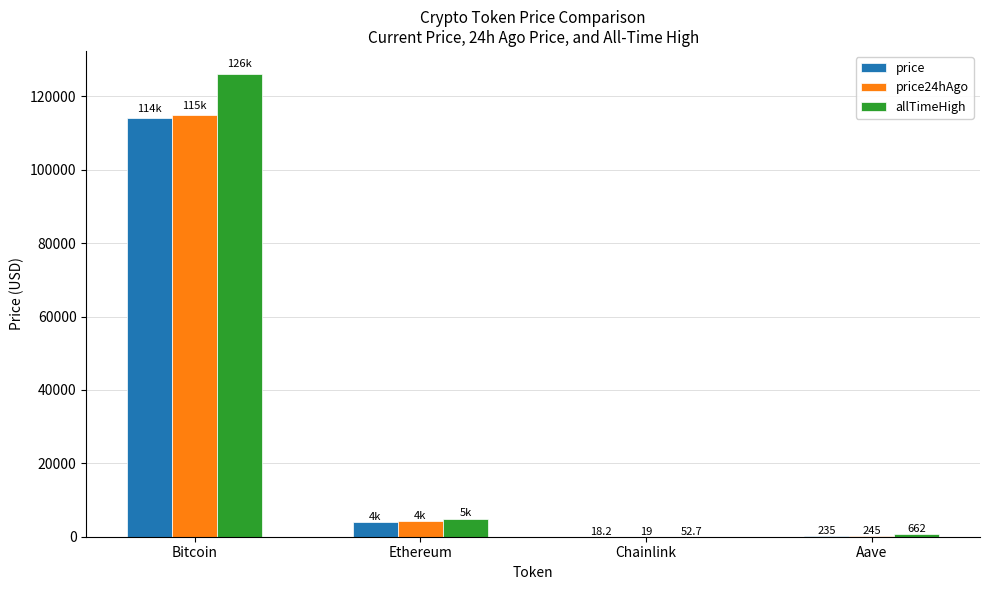

What is the sum of the price values at Ethereum and Chainlink?

4113.4